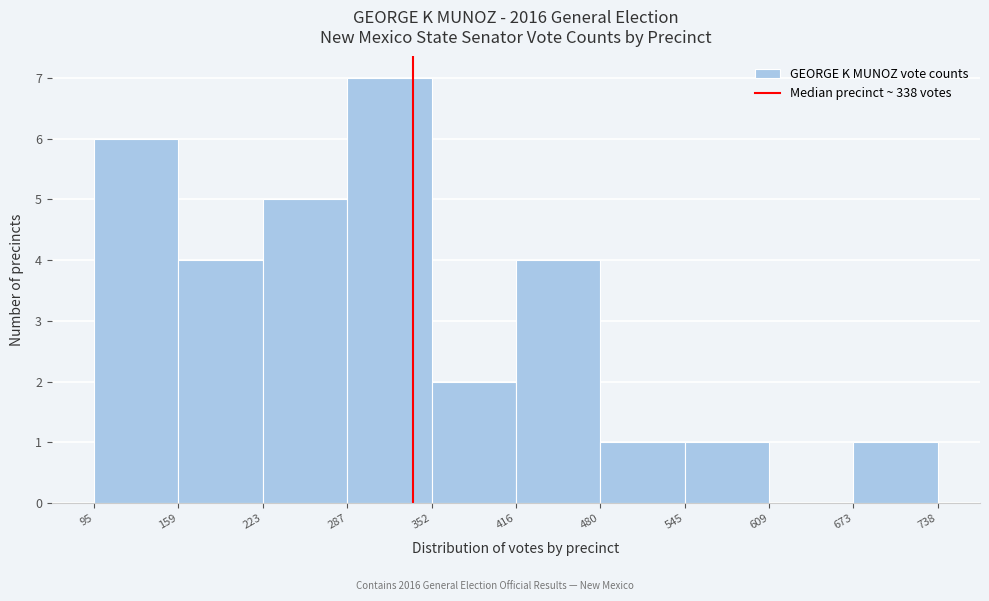

Which range on the x-axis has the tallest bar?

287 to 352